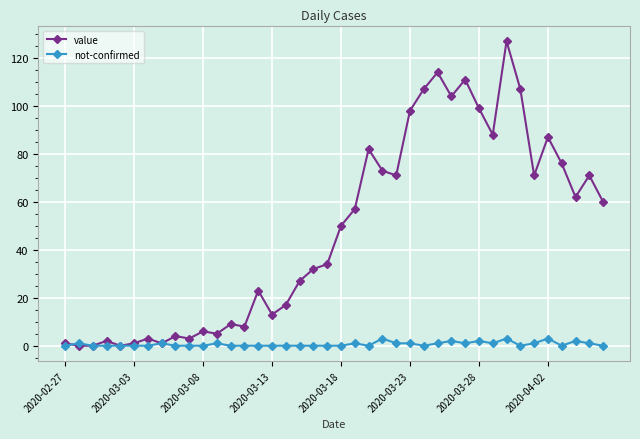

Rank the series by their average value, from highest to lowest.

value, not-confirmed